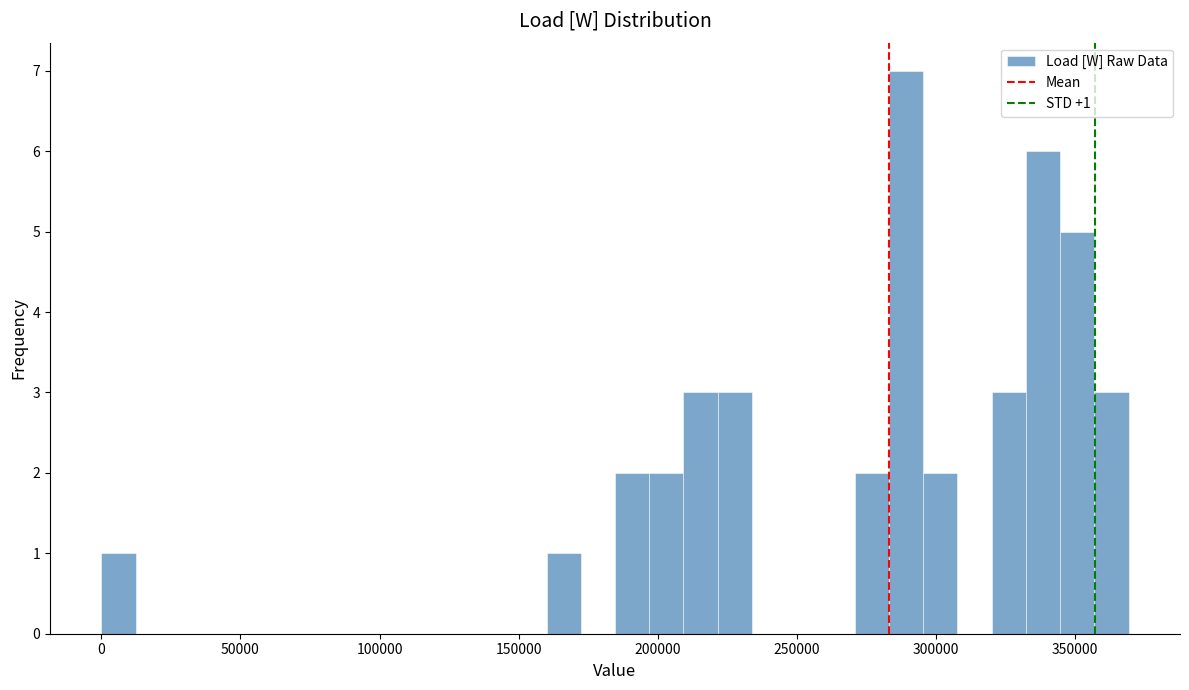

Read against the x-axis, roughly where is the centre of the tallest bar?

290000